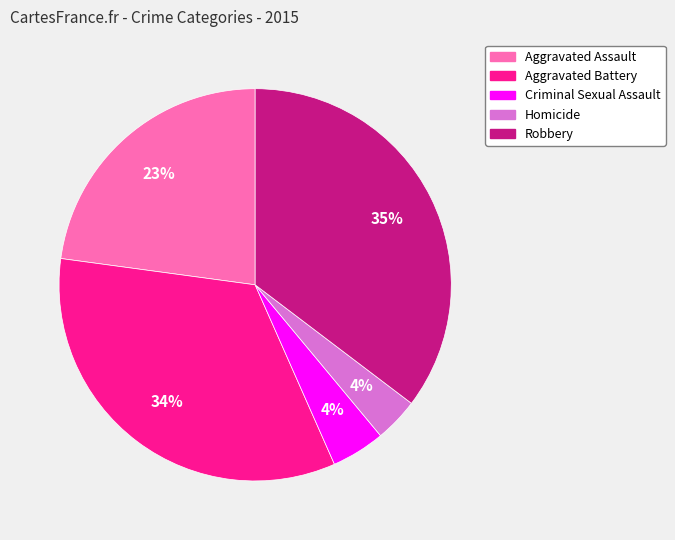

True or false: Robbery accounts for 35% of the total.

True